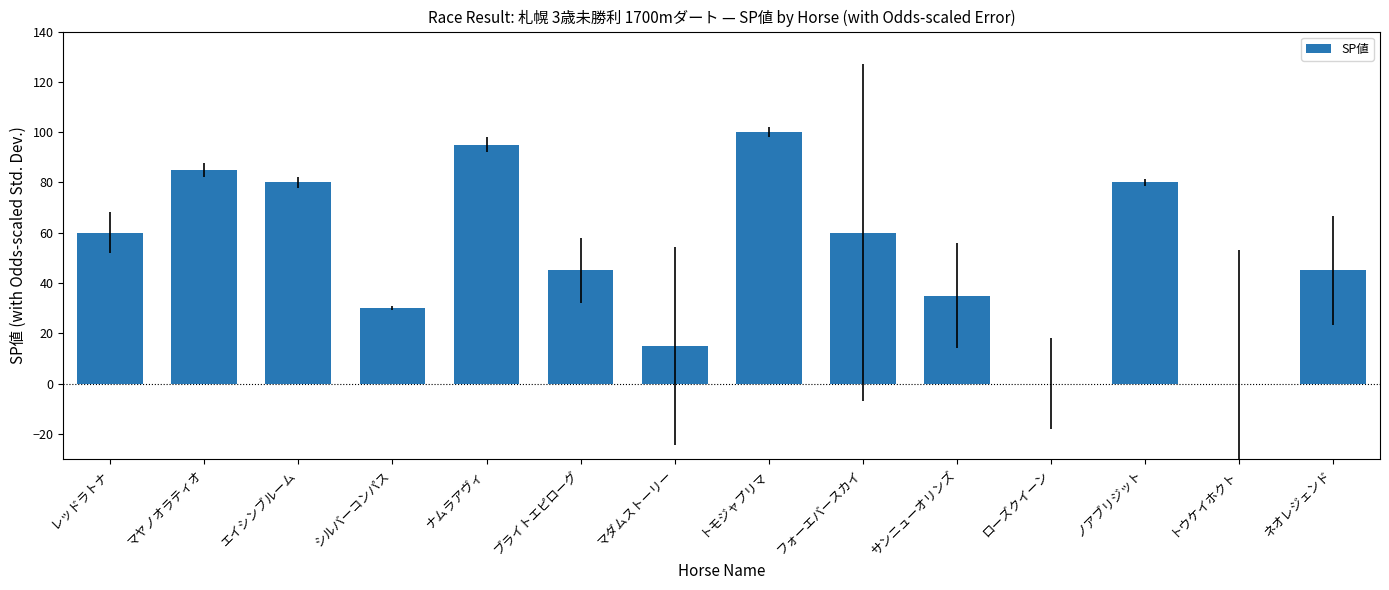

Reading left to right, extract all data points from this chart.

レッドラトナ=60	マヤノオラティオ=85	エイシンブルーム=80	シルバーコンパス=30	ナムラアヴィ=95	ブライトエピローグ=45	マダムストーリー=15	トモジャプリマ=100	フォーエバースカイ=60	サンニューオリンズ=35	ローズクイーン=0	ノアブリジット=80	トウケイホクト=0	ネオレジェンド=45